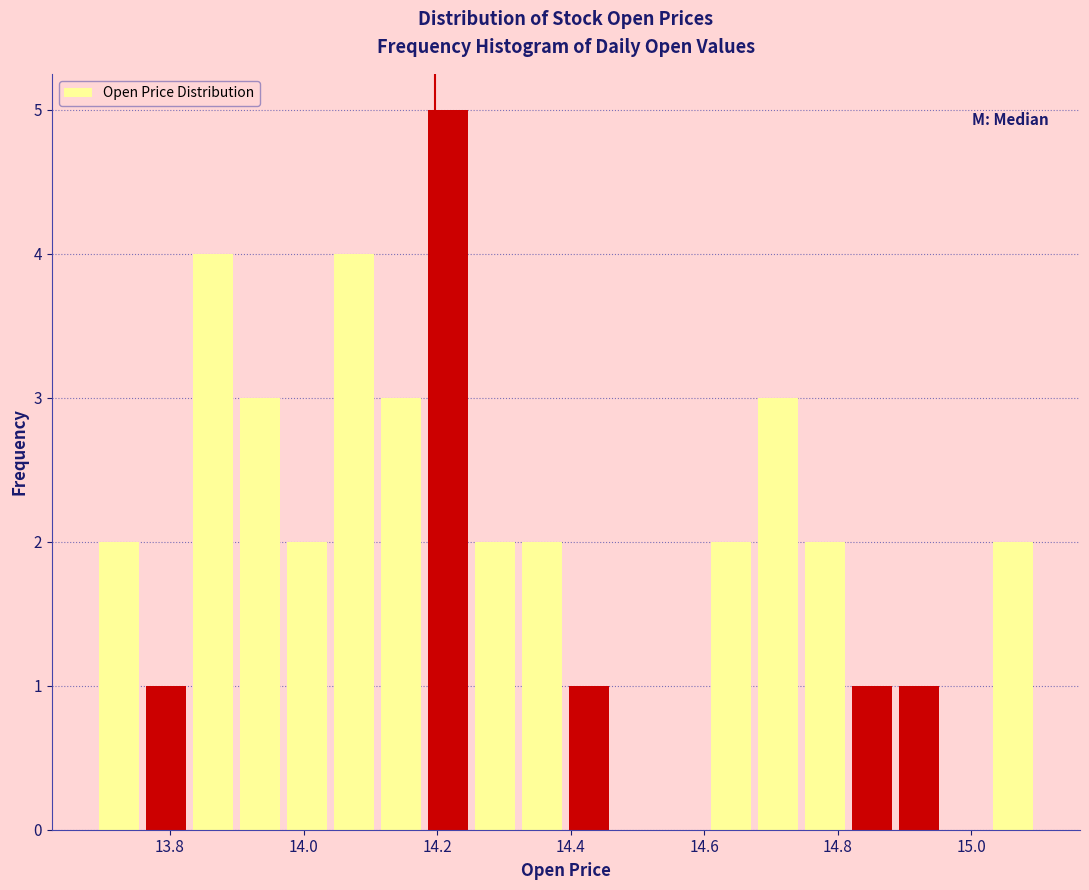

Read against the x-axis, roughly where is the centre of the tallest bar?

14.22